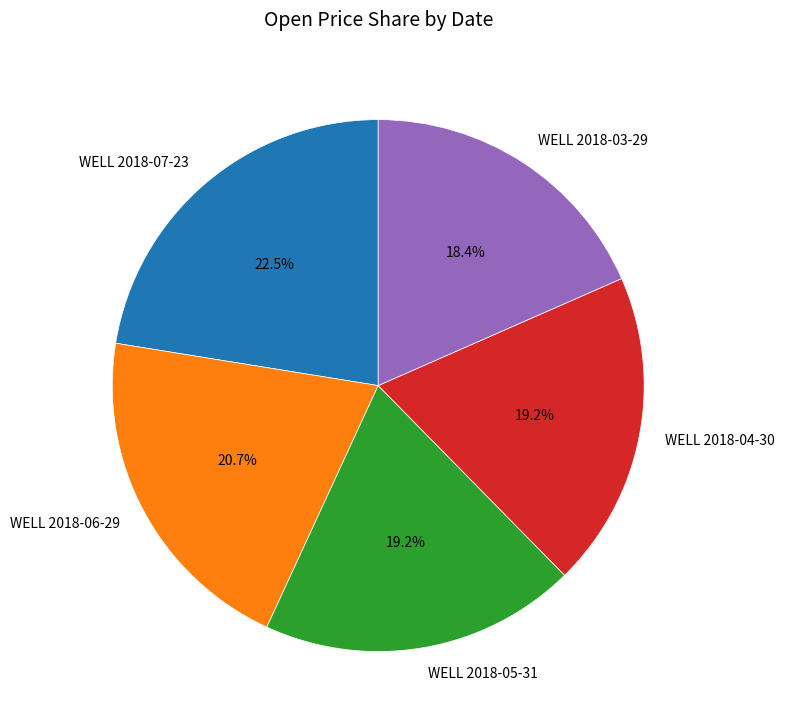

Is it true that WELL 2018-05-31 is 19% of the pie?

True